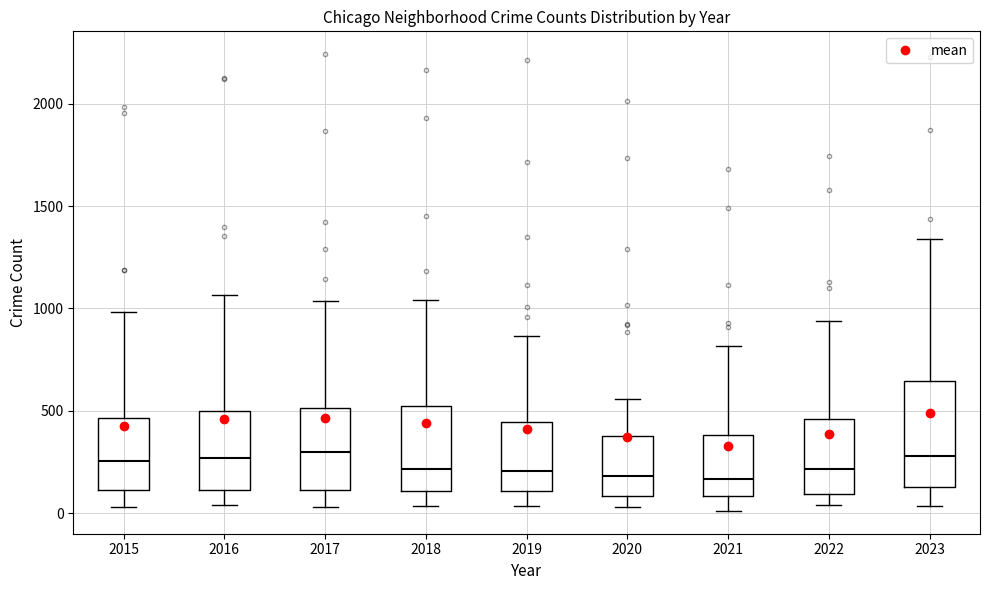

Where does the upper whisker of the box at x = 2021 end on the y-axis? The values are not printed on the chart, so give them approximately, as read against the axis.

800